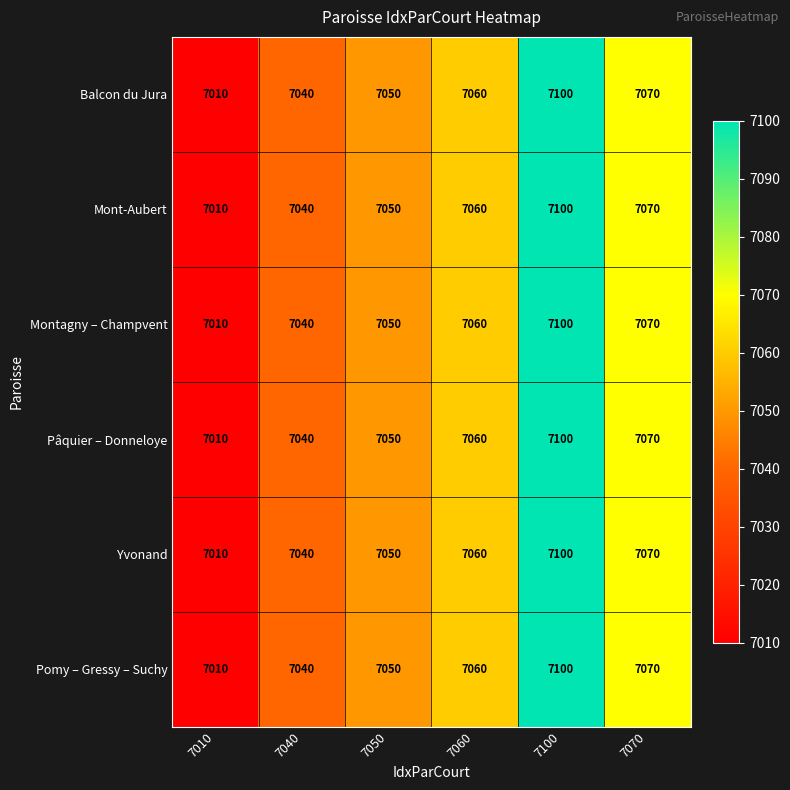

What is the sum of all Mont-Aubert values?

42330